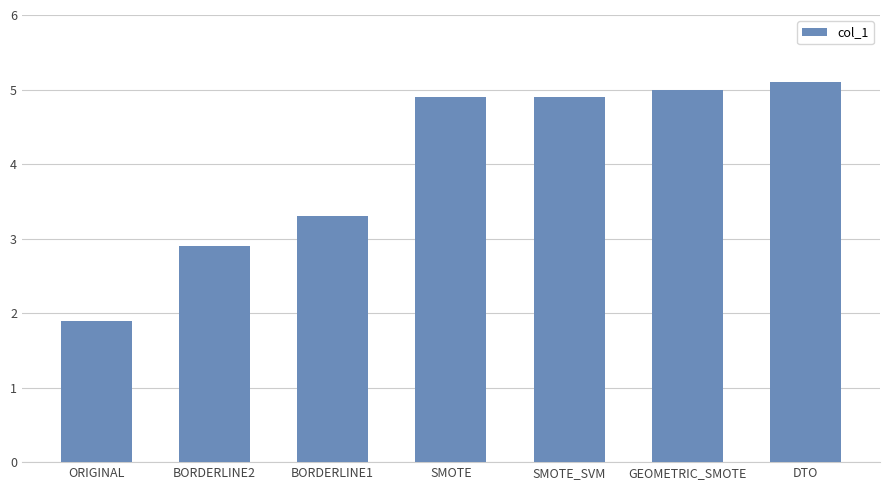

What is the difference between the maximum and minimum values?

3.2